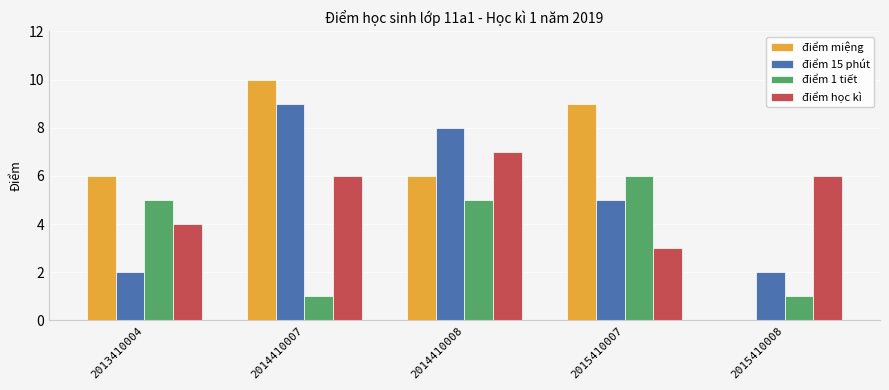

How many series are shown in this chart?

4